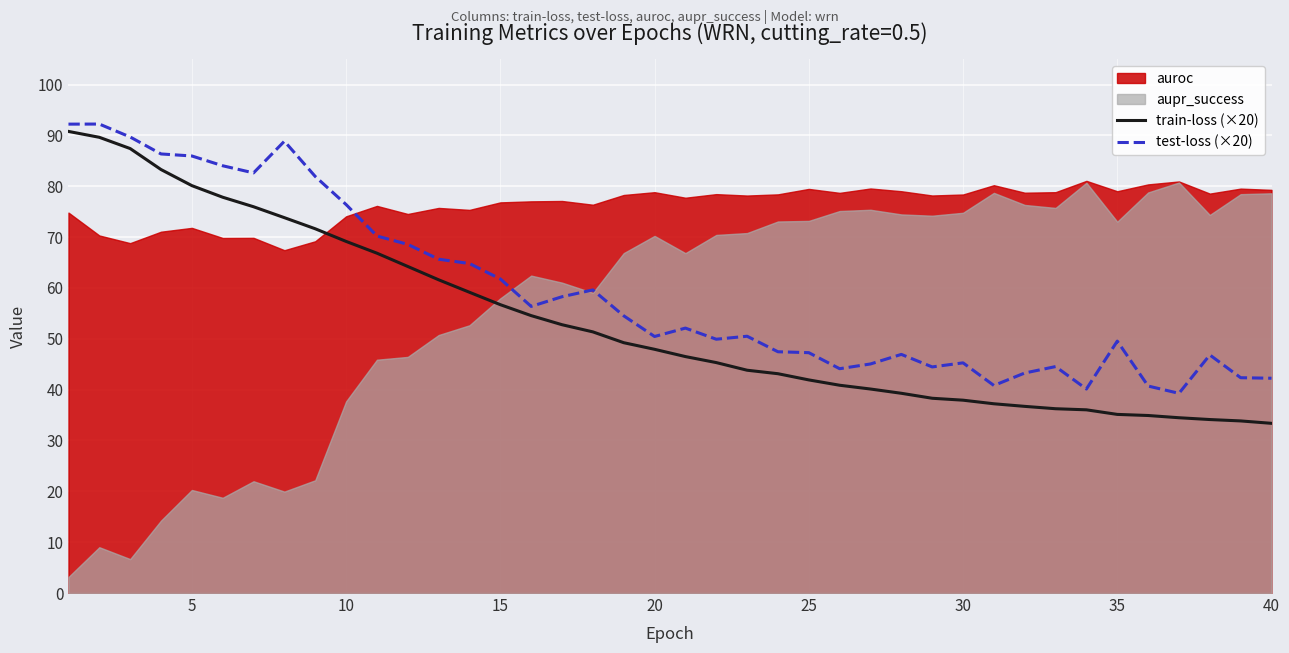

True or false: test-loss (×20) and train-loss (×20) intersect in this chart.

False